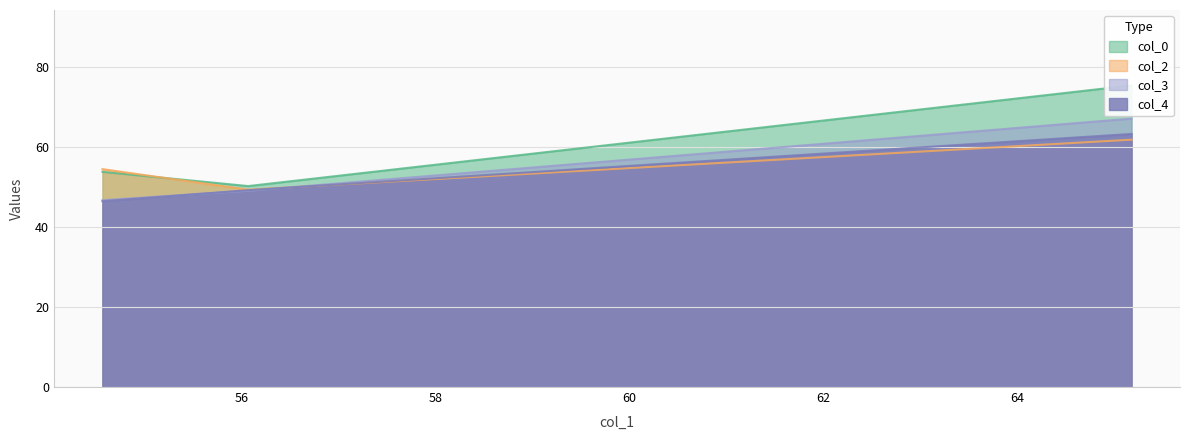

What is the spread (max minus min) of values at 54.568?

8.0